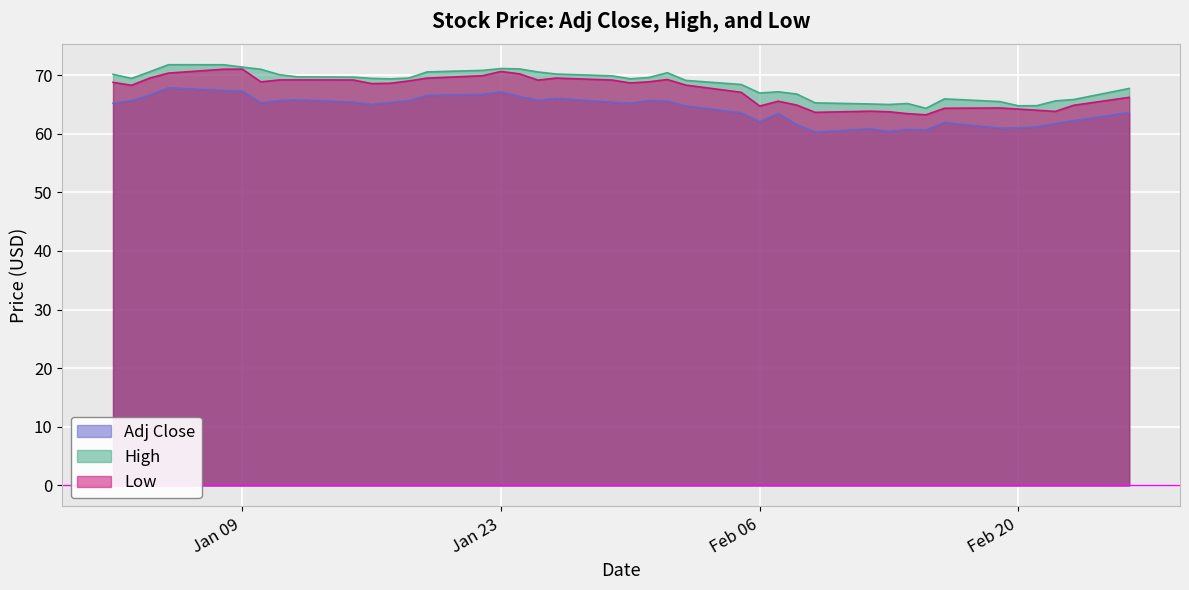

True or false: Low and High intersect in this chart.

False